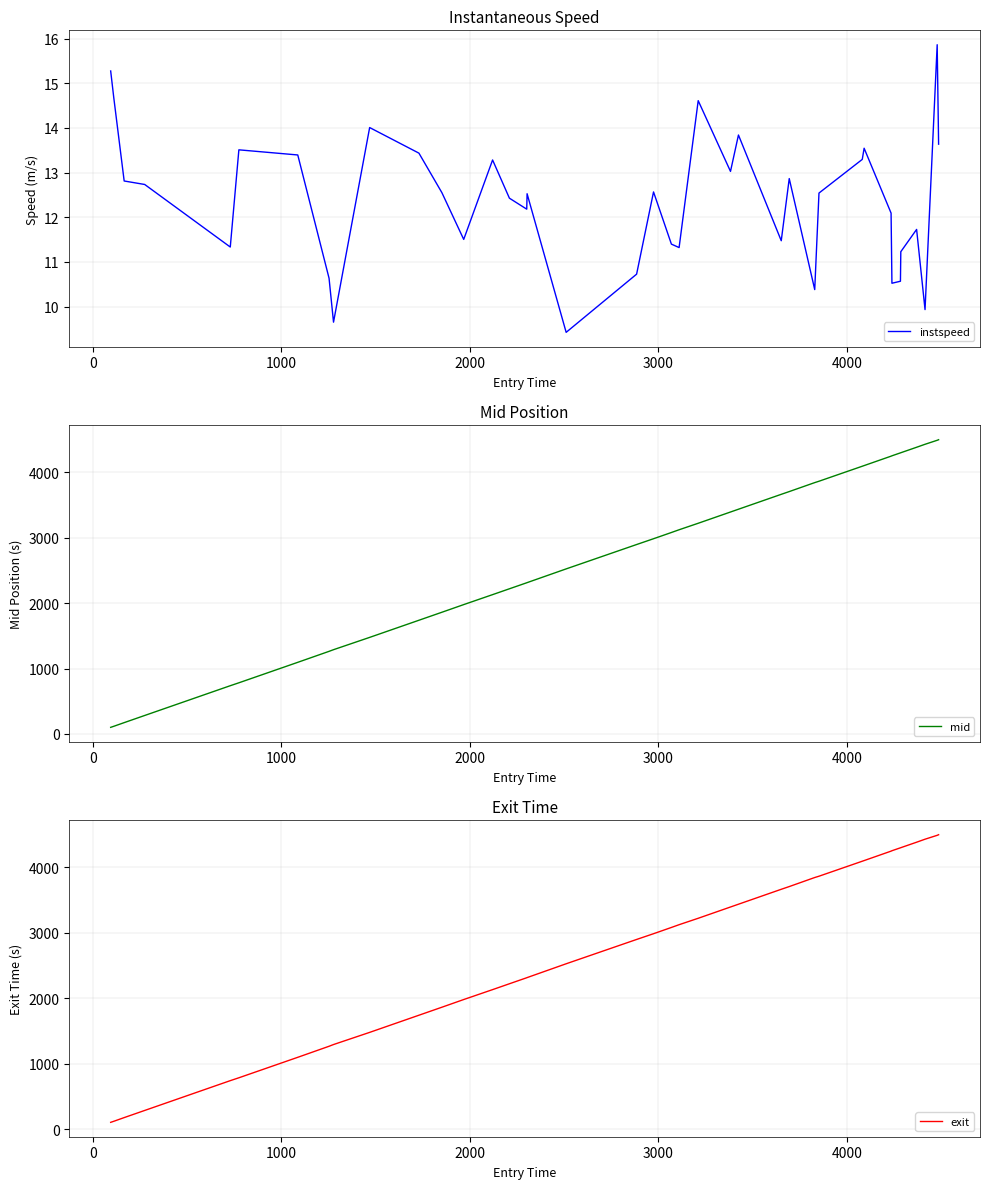

Does the chart have visible grid lines?

Yes